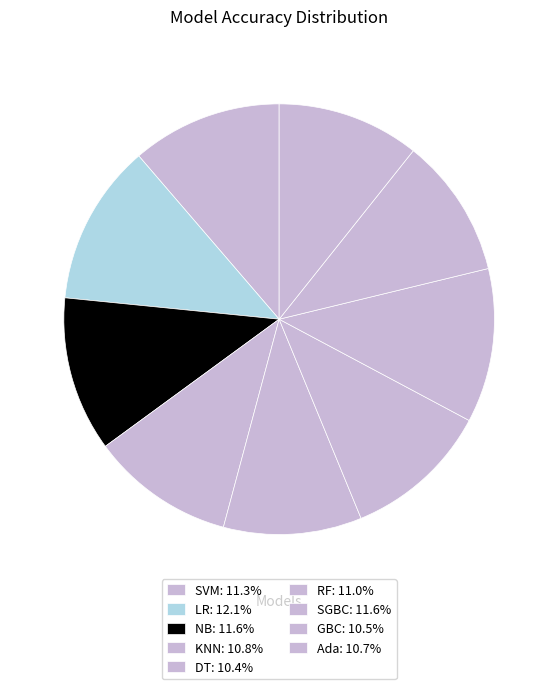

Does GBC account for over 50% of the chart?

No